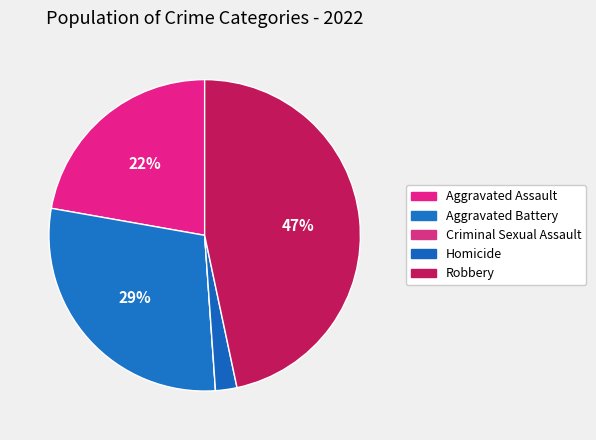

How many slices are in this pie chart?

5